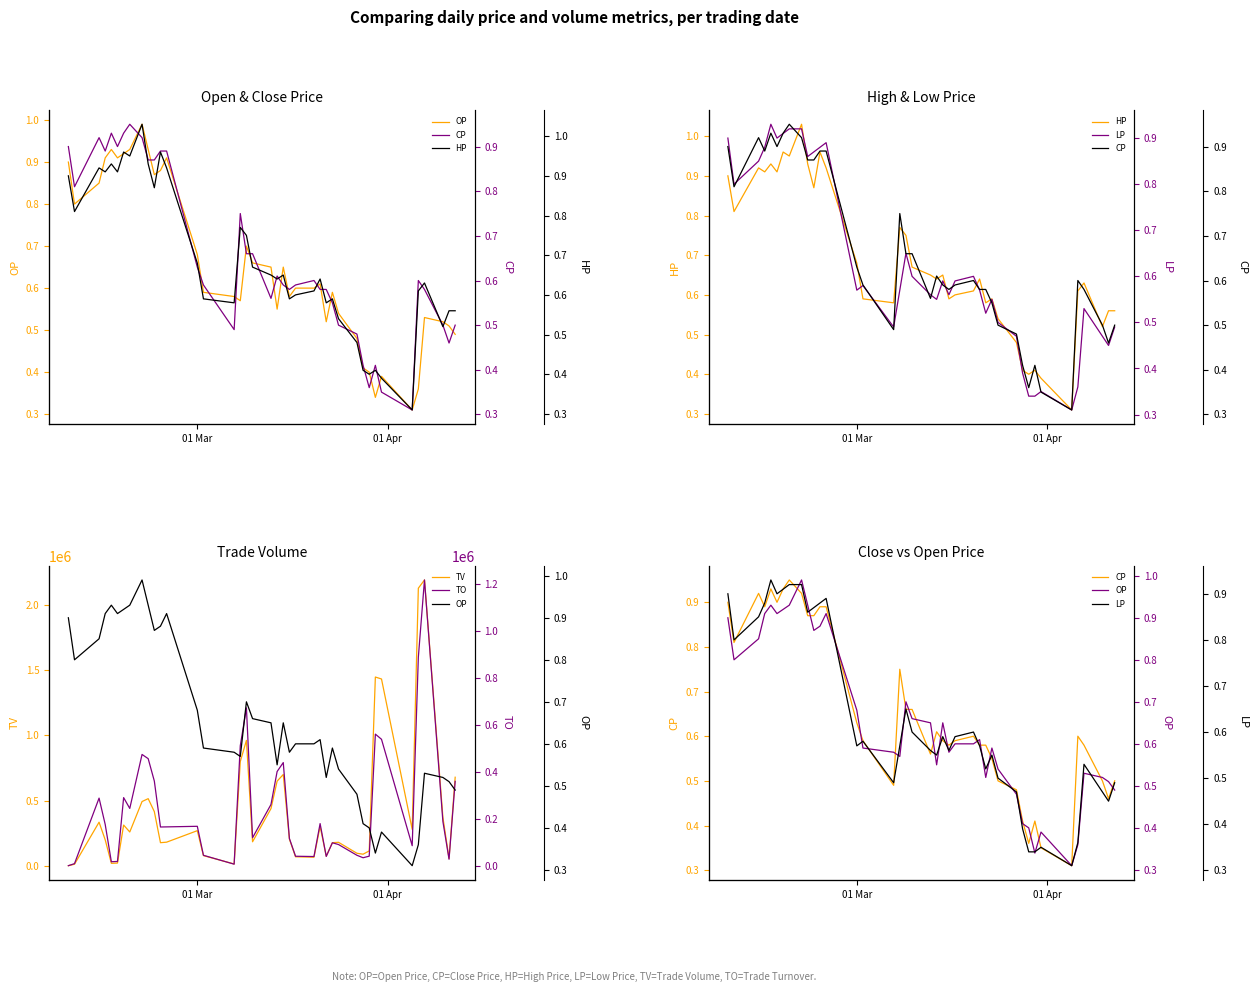

What is the highest value of the TV series?

2189000